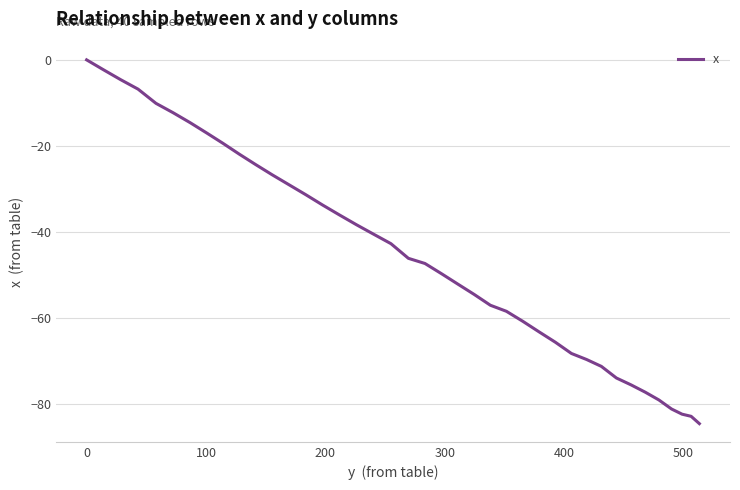

How many lines are shown in the chart?

1